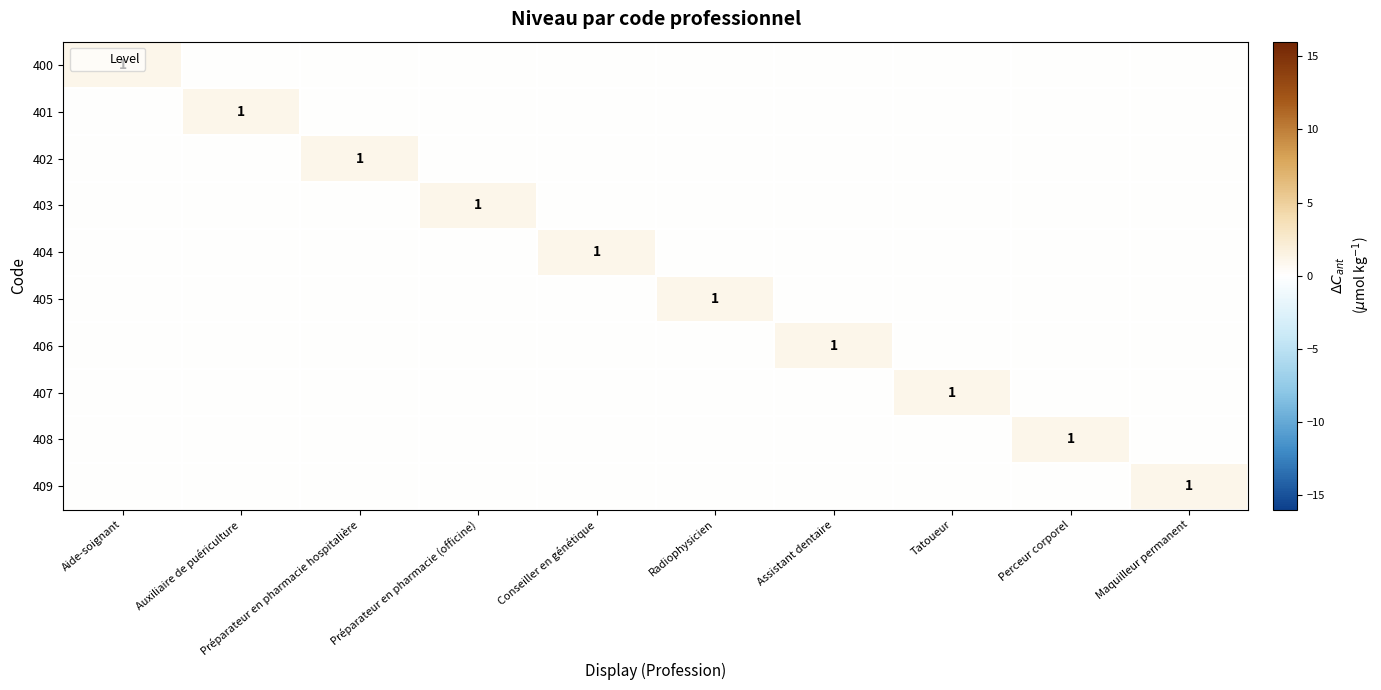

Count the 404 values in the range 0 to 1.

10